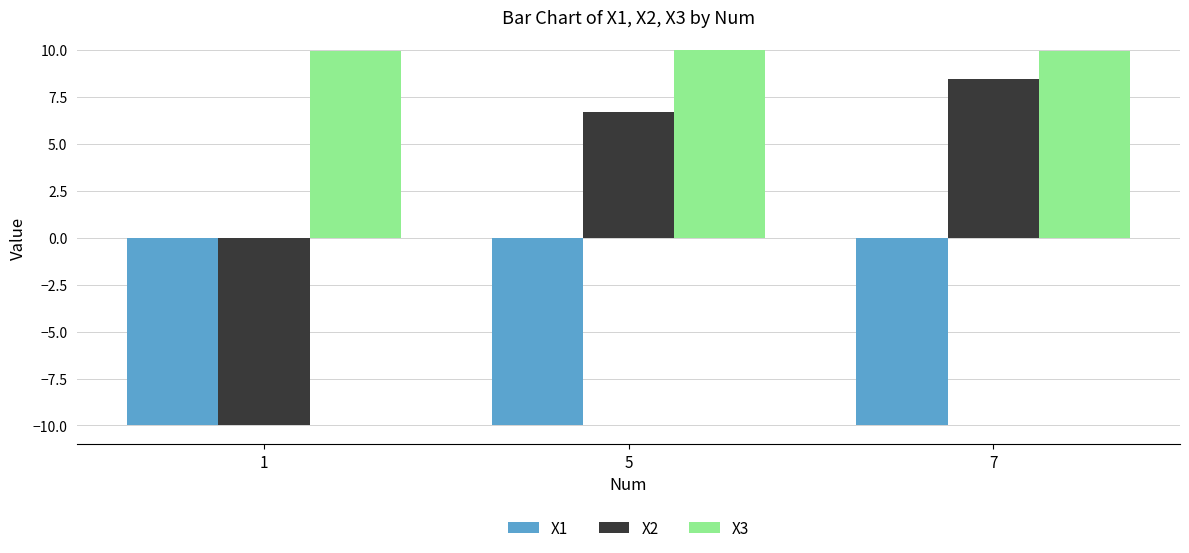

Where does the X2 series first go above 6?

5